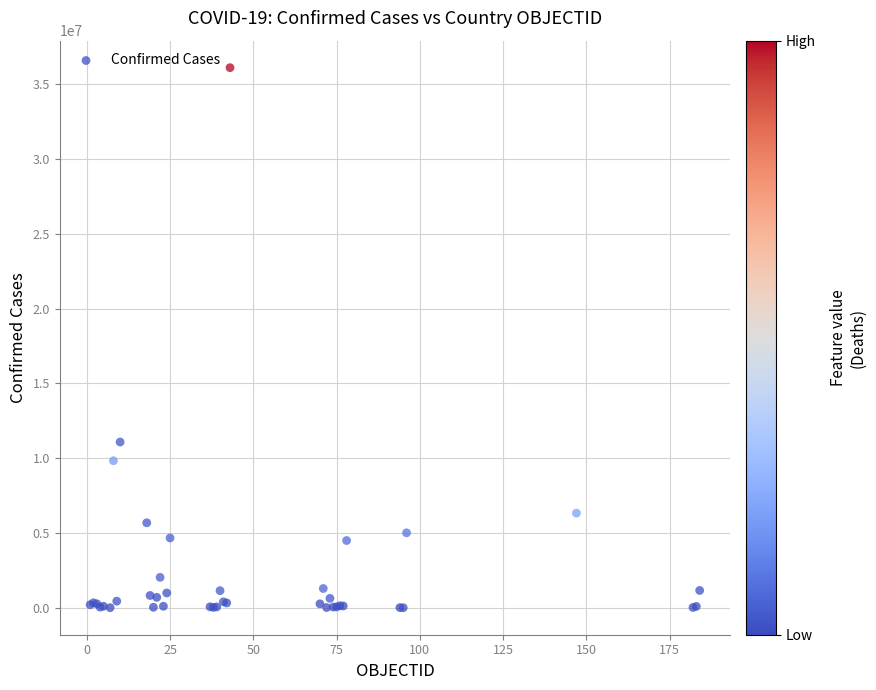

What Y value in the scatter plot is closest to 18050247?

11078796